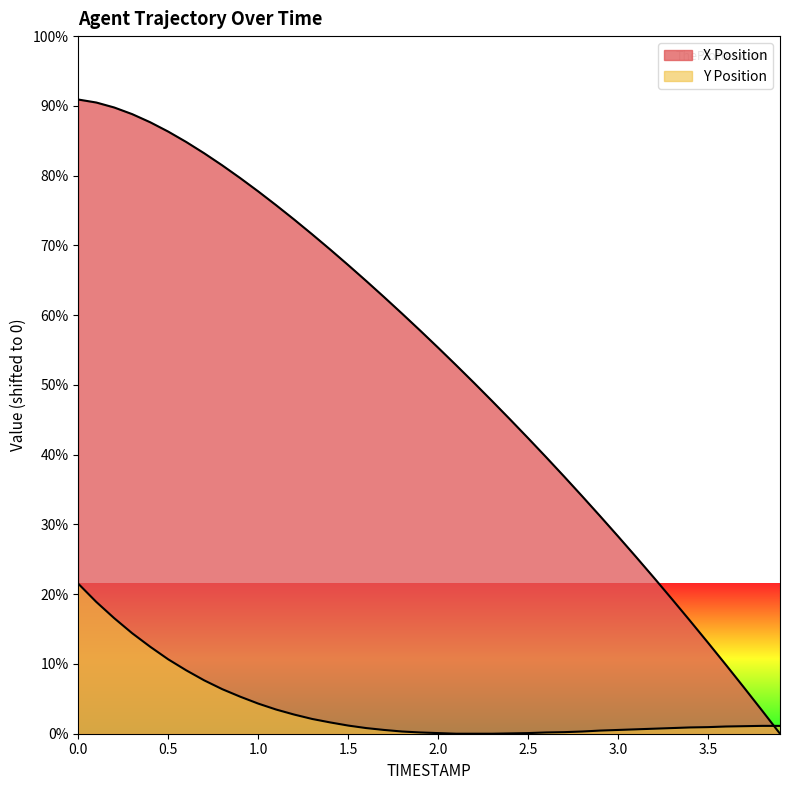

Which series has the largest total across all categories?

X